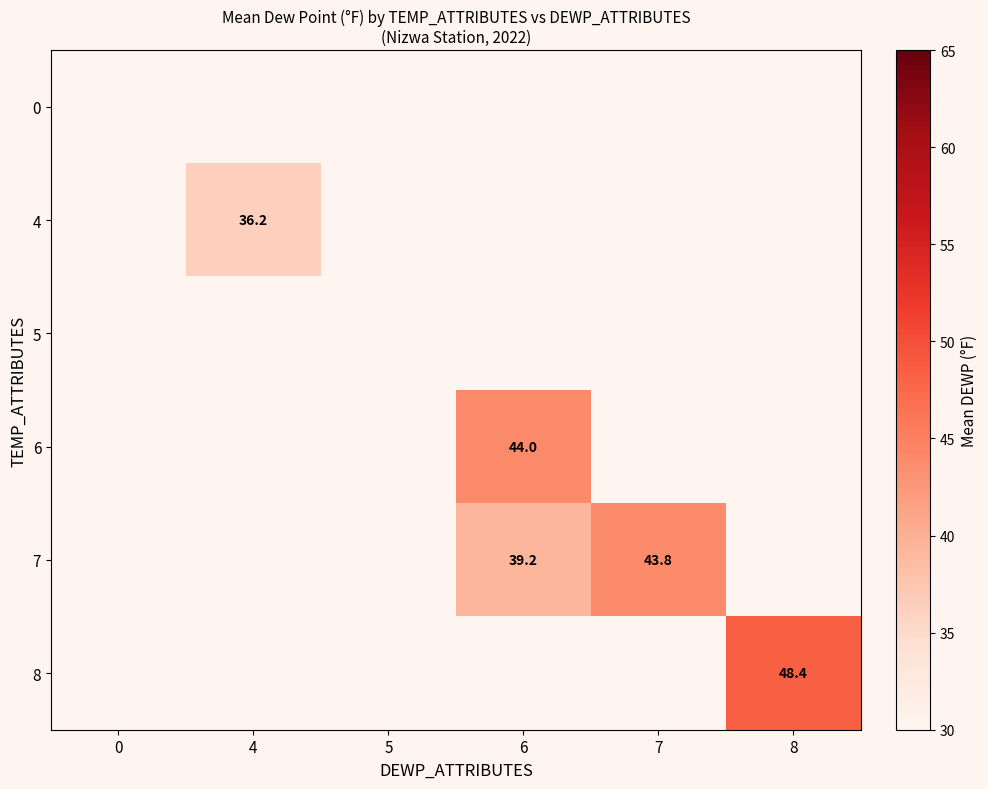

Which label corresponds to the smallest value in the chart?

4